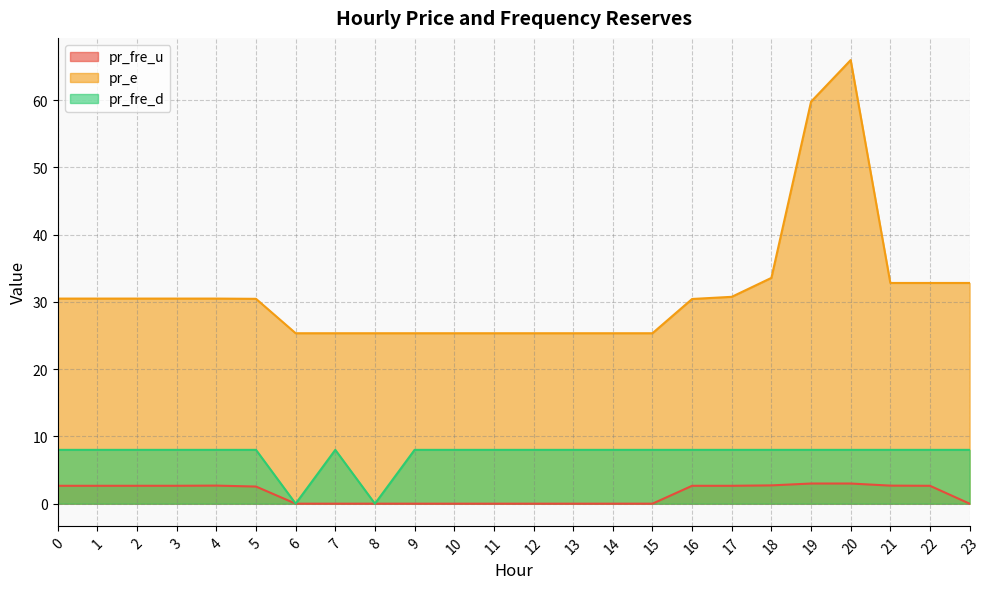

True or false: pr_e has a value of 32.8 at 21.

True